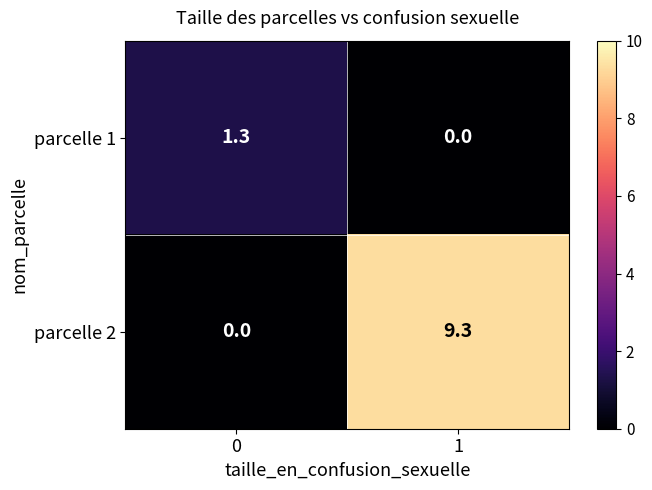

At how many categories does at least one series exceed 3?

1